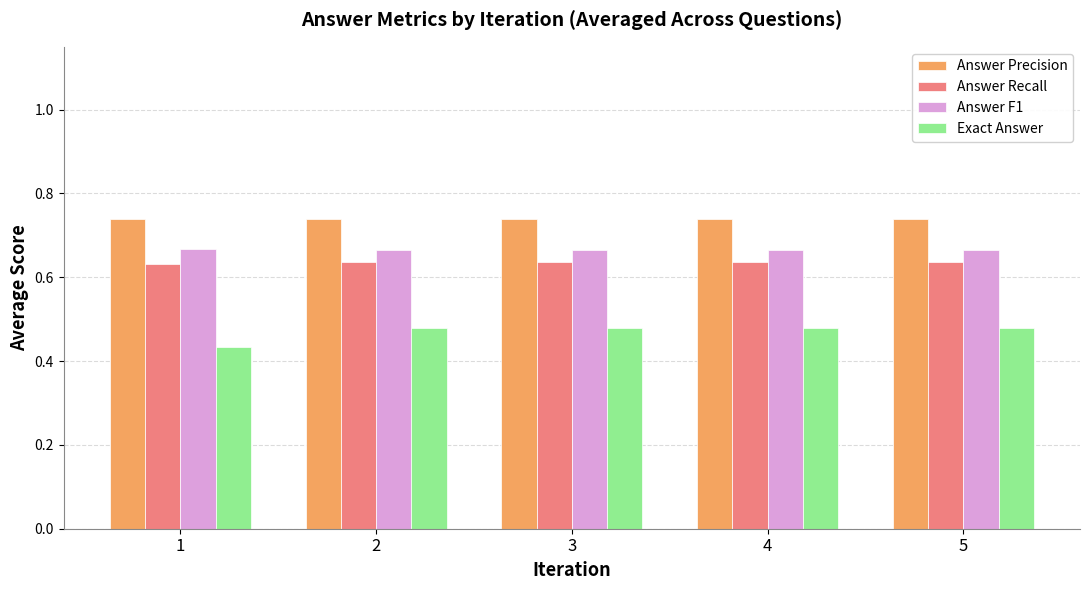

What is the spread (max minus min) of values at 2?

0.3